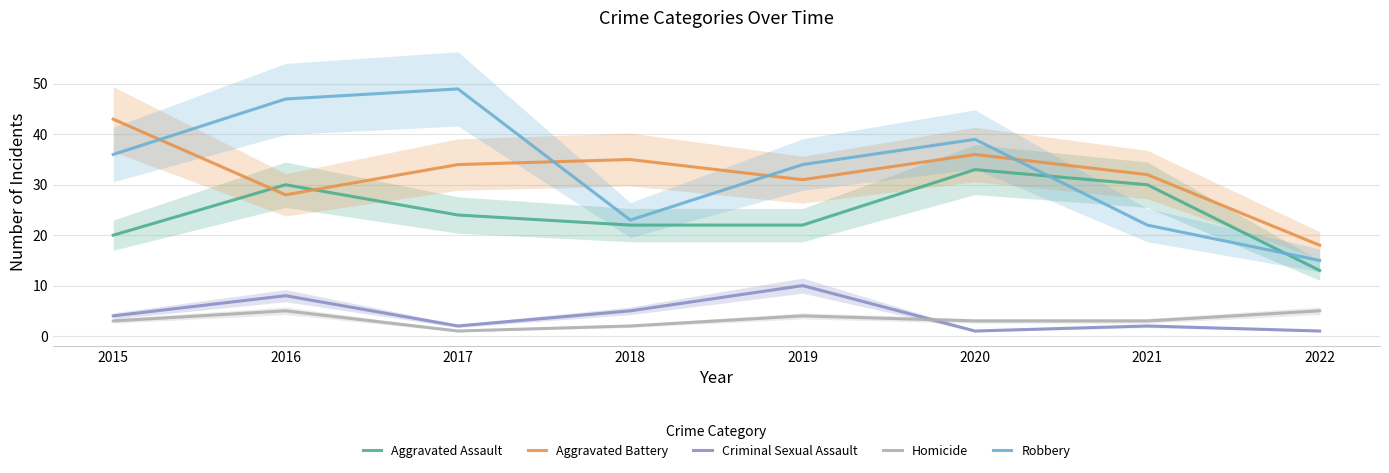

Reading left to right, what are all the values shown in this chart?

Aggravated Assault: 20	30	24	22	22	33	30	13
Aggravated Battery: 43	28	34	35	31	36	32	18
Criminal Sexual Assault: 4	8	2	5	10	1	2	1
Homicide: 3	5	1	2	4	3	3	5
Robbery: 36	47	49	23	34	39	22	15